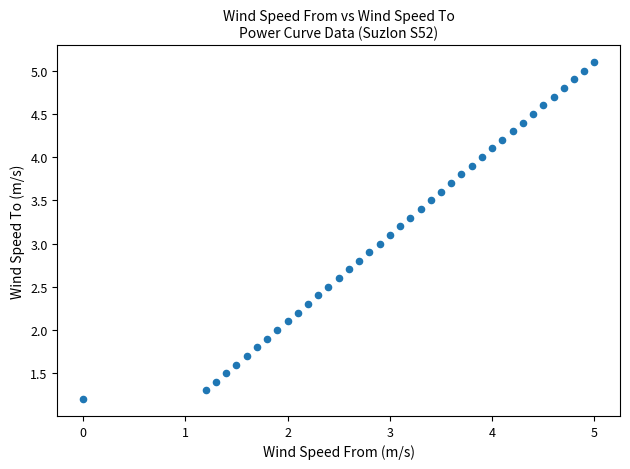

What is the range of Y values (max minus min)?

3.9